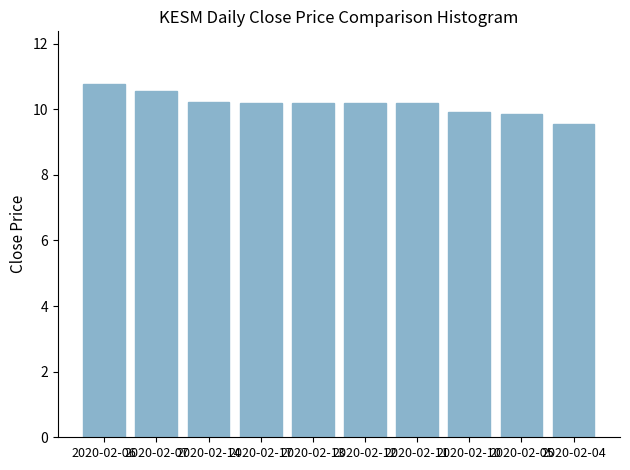

Reading left to right, list all the values displayed in this chart.

2020-02-06=10.8	2020-02-07=10.6	2020-02-14=10.2	2020-02-17=10.2	2020-02-13=10.2	2020-02-12=10.2	2020-02-11=10.2	2020-02-10=9.9	2020-02-05=9.9	2020-02-04=9.6